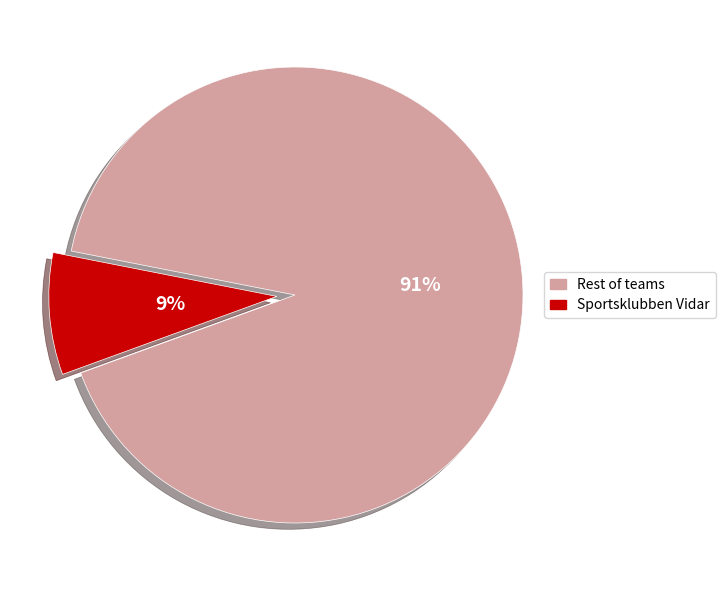

To the nearest percent, what is the average slice percentage?

50%